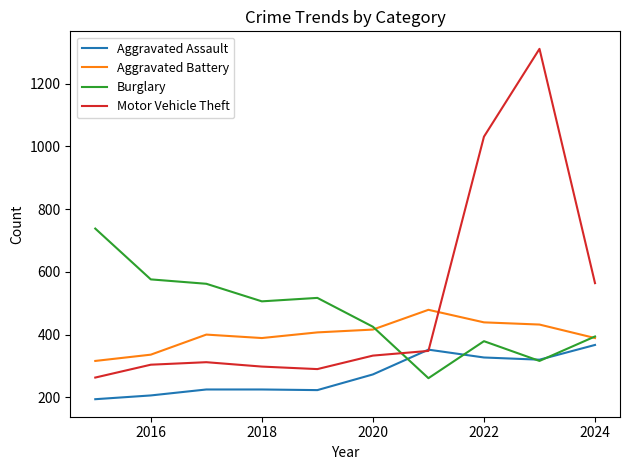

How many values in the Burglary series are below 506?

5